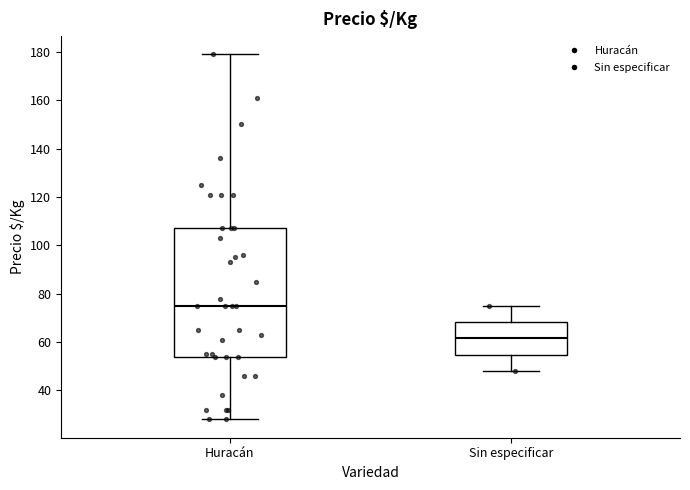

Which box's median line is the lowest?

Sin especificar